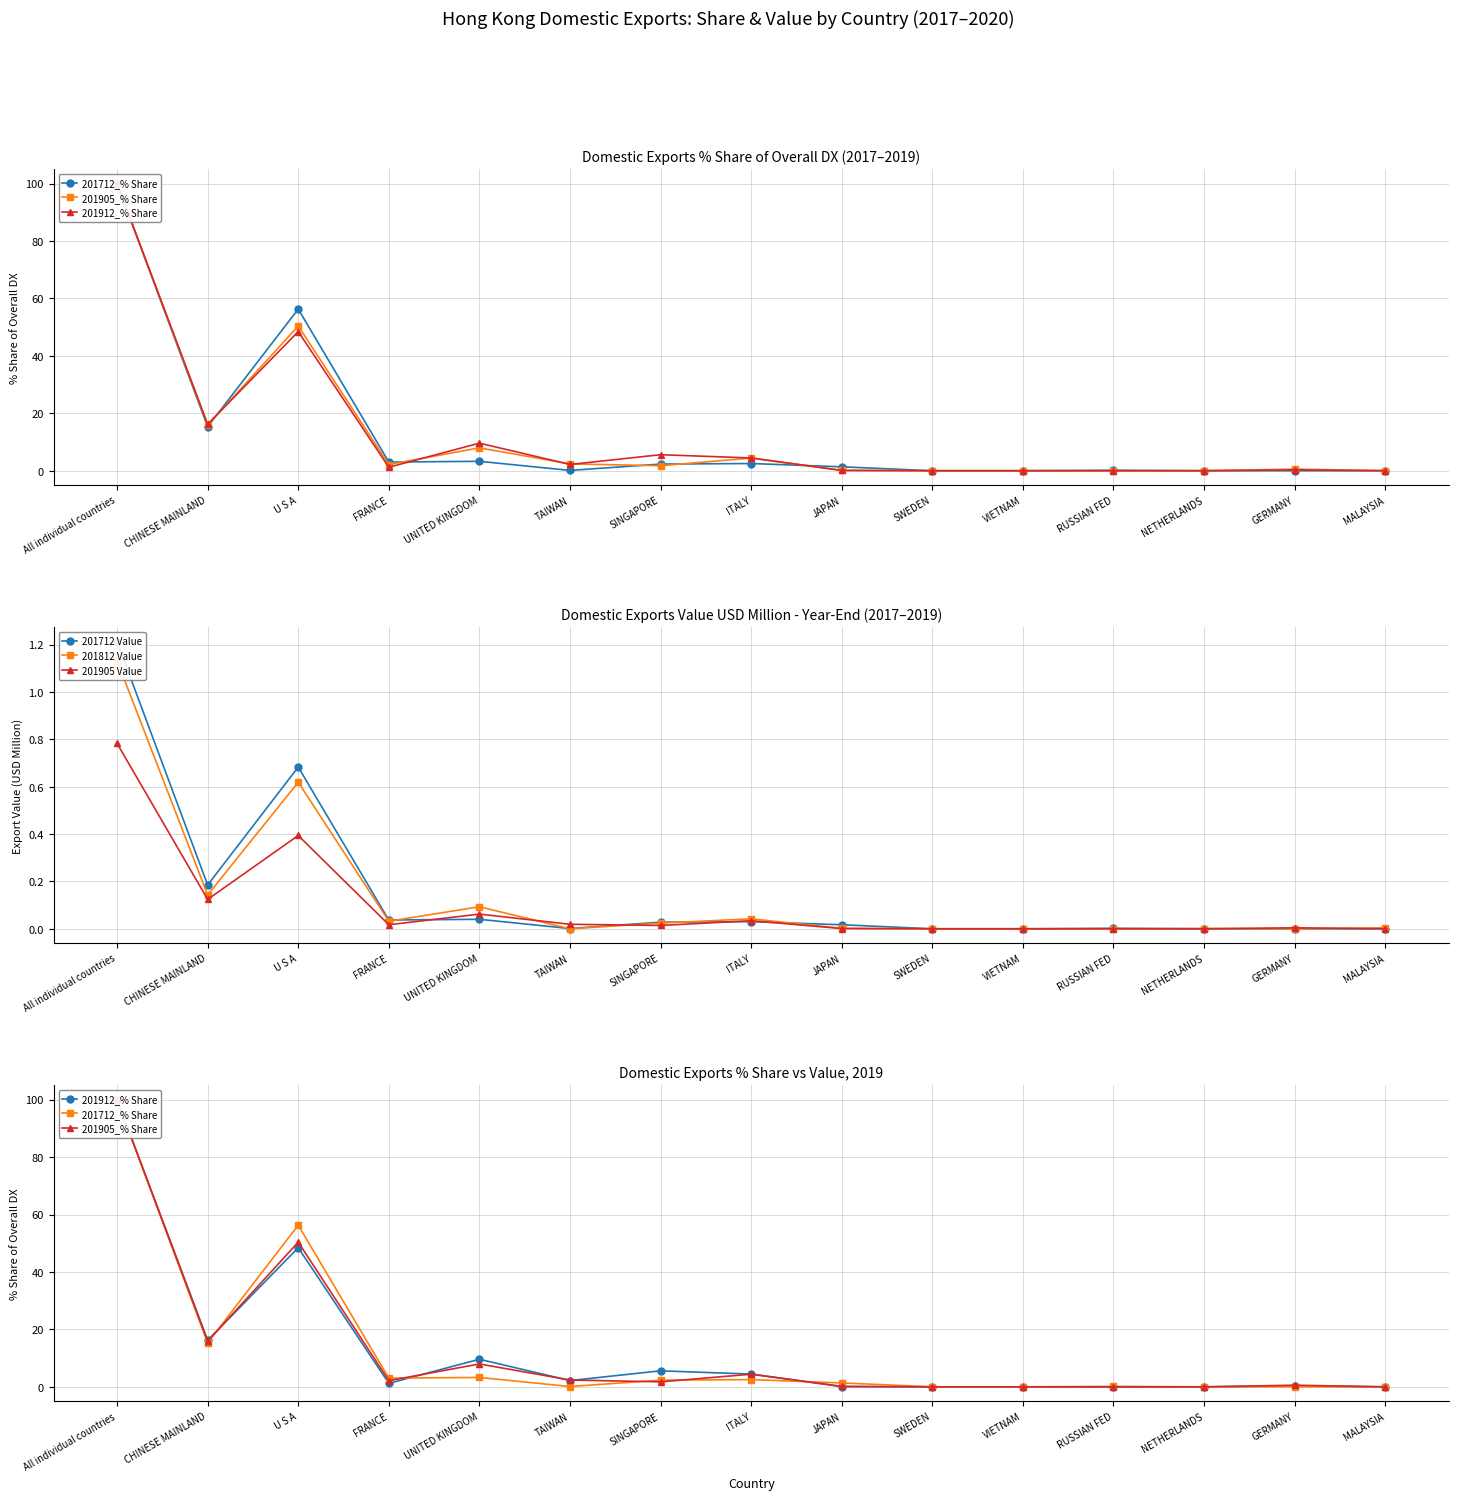

What is the total value across all series at RUSSIAN FED?

0.2